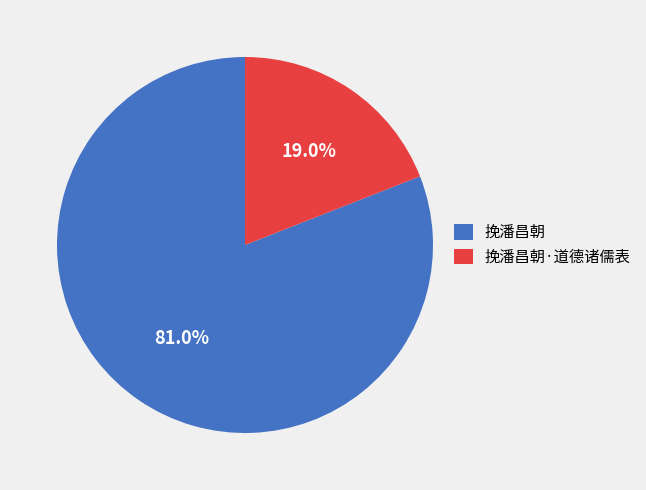

Is the sum of 挽潘昌朝 and 挽潘昌朝·道德诸儒表 greater than half?

Yes